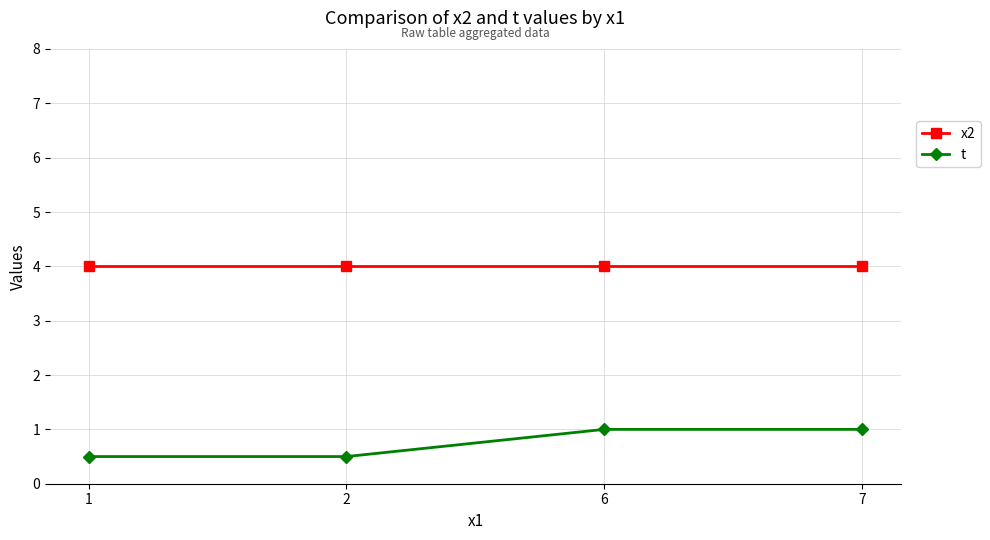

What is the smallest value displayed?

0.5